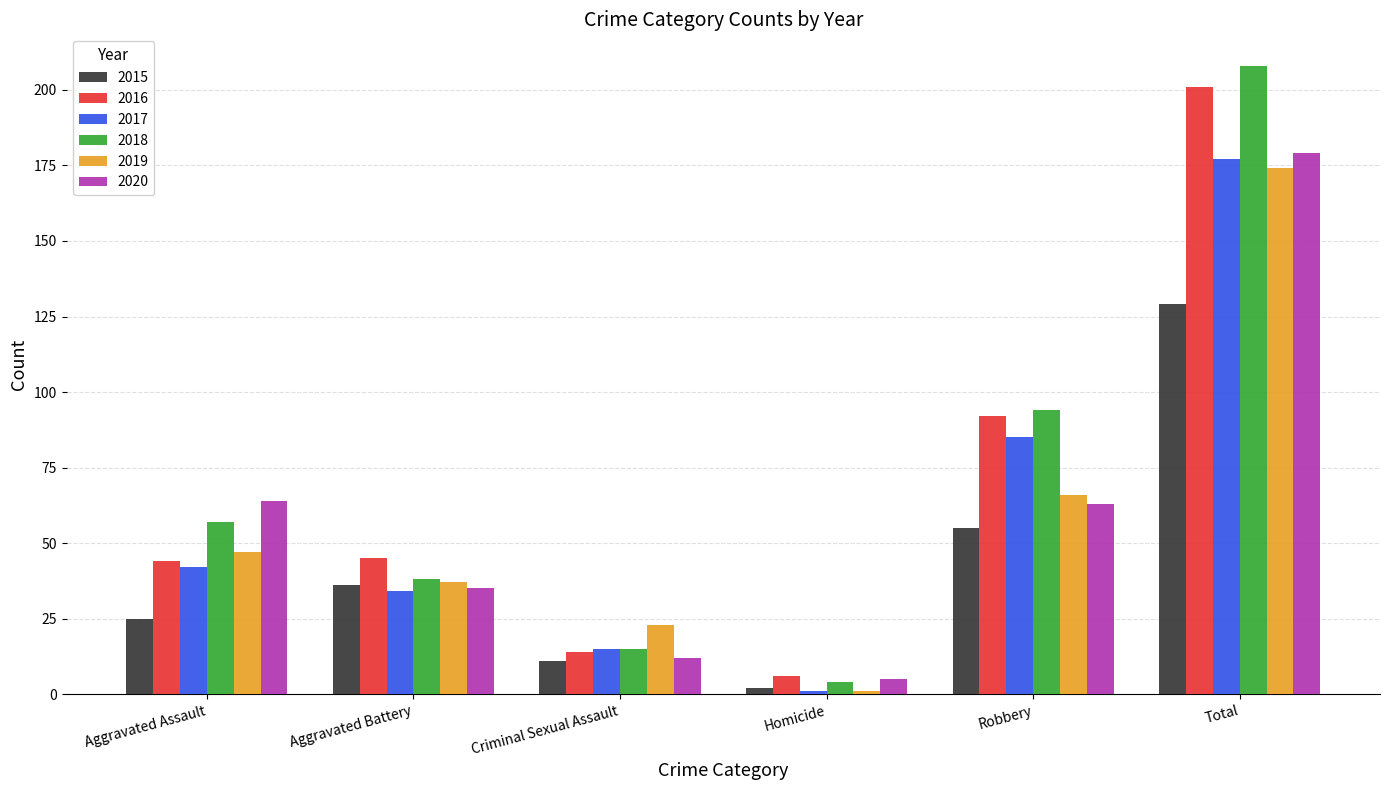

What is the difference between the second highest and second lowest values in the 2018 series?

79